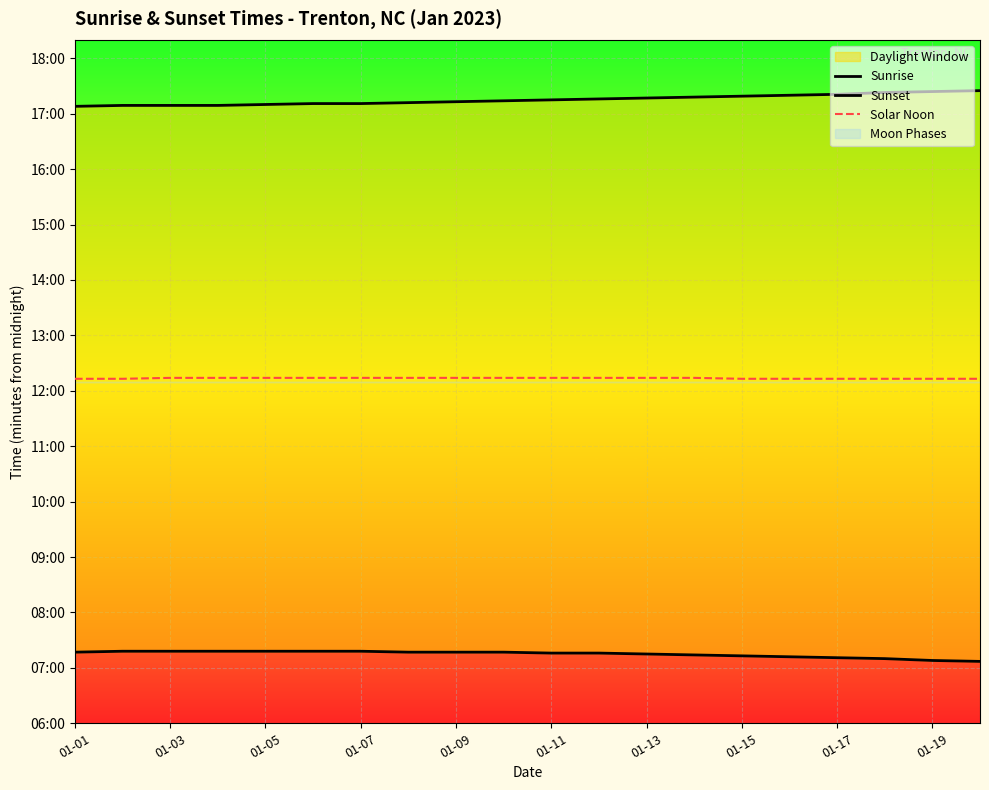

Reading left to right, what are all the values shown in this chart?

Sunrise: 437	438	438	438	438	438	438	437	437	437	436	436	435	434	433	432	431	430	428	427
Sunset: 1028	1029	1029	1029	1030	1031	1031	1032	1033	1034	1035	1036	1037	1038	1039	1040	1041	1043	1044	1045
Solar Noon: 733	733	734	734	734	734	734	734	734	734	734	734	734	734	733	733	733	733	733	733